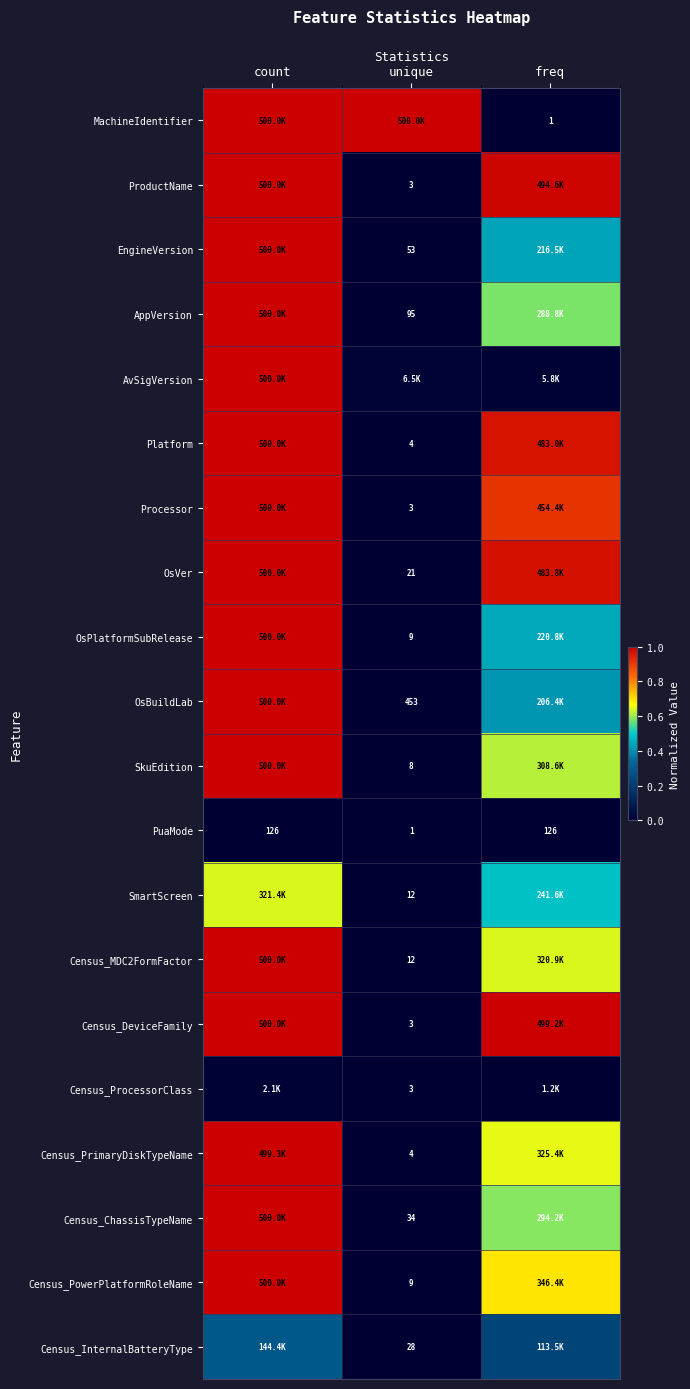

Is the value of SkuEdition at count greater than the value of EngineVersion at count?

No